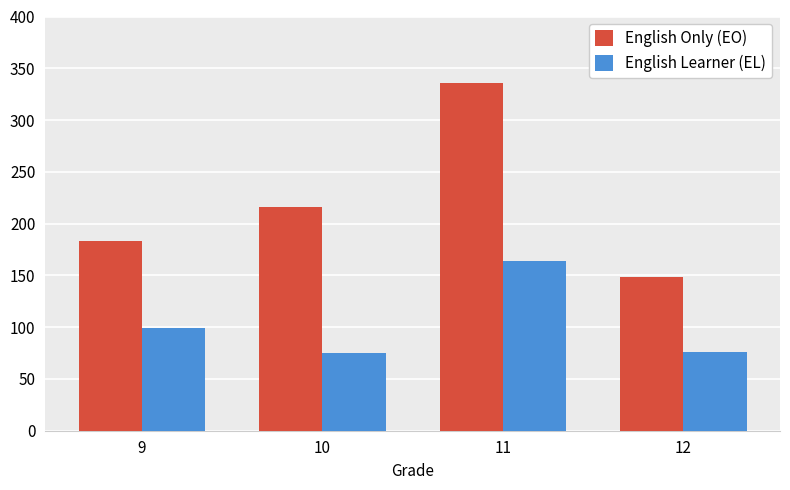

How many data points in English Learner (EL) are less than 99?

2